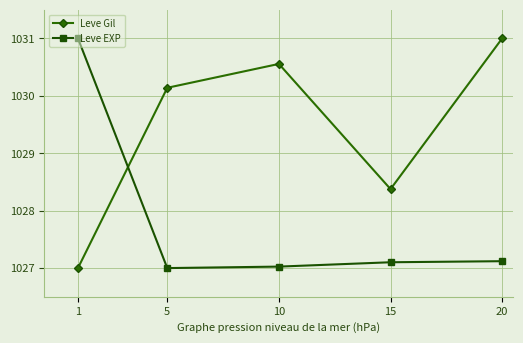

Rank the series by their average value, from highest to lowest.

Leve Gil, Leve EXP